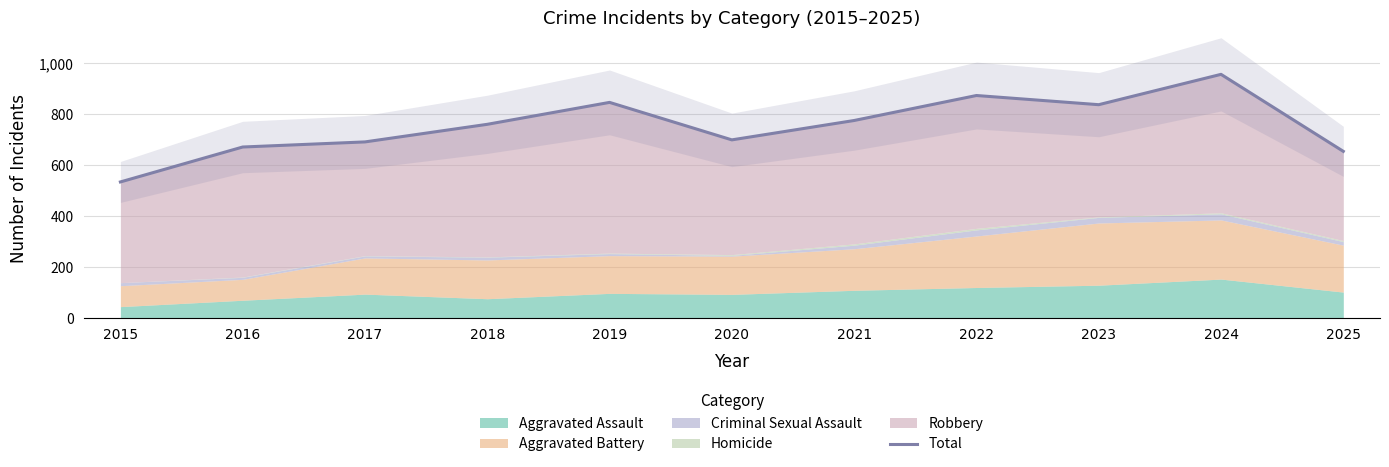

The chart shows a value of 692 at 2017. True or false?

True